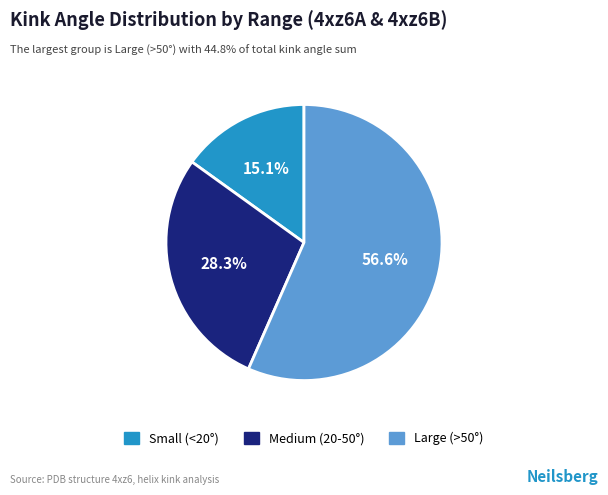

What portion of the pie excludes Medium (20-50°)?

71.7%